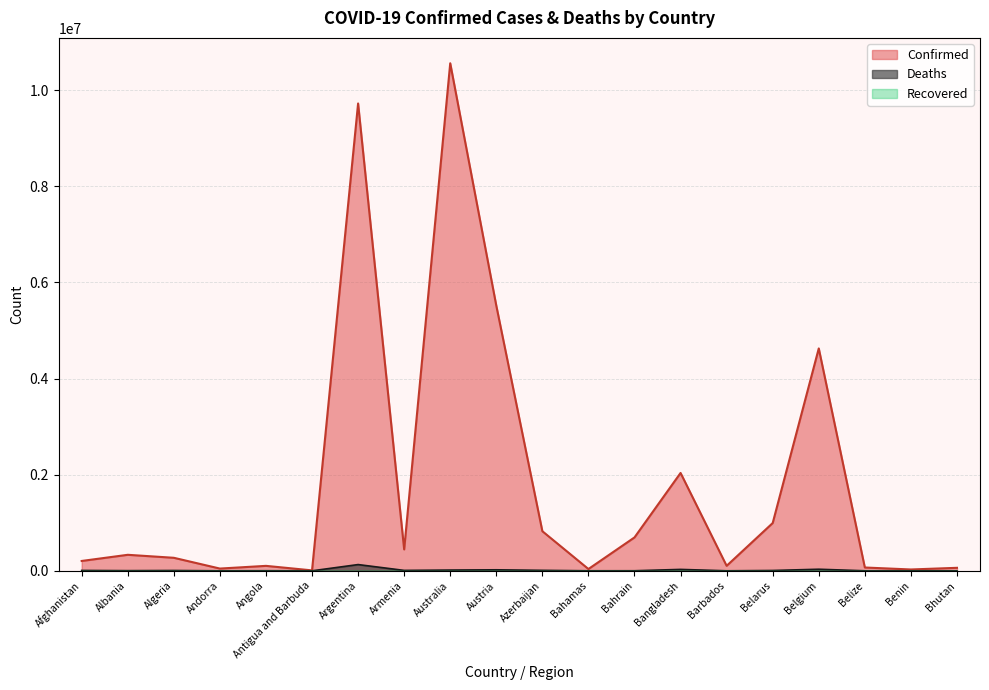

How many data points in Deaths are less than 6881?

10